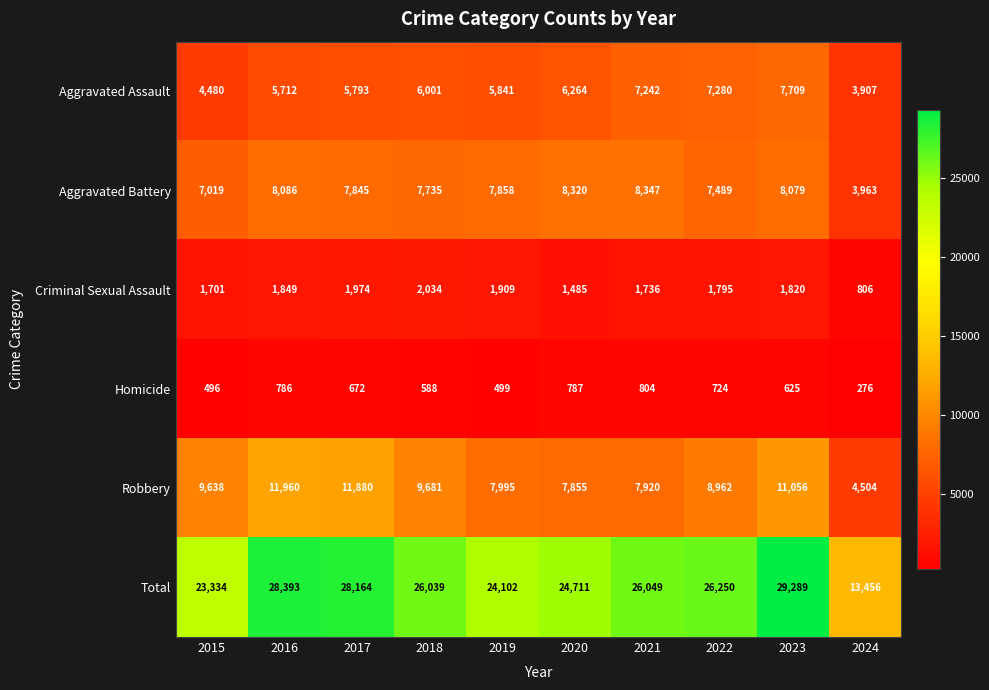

What is the maximum value shown in the chart?

29289